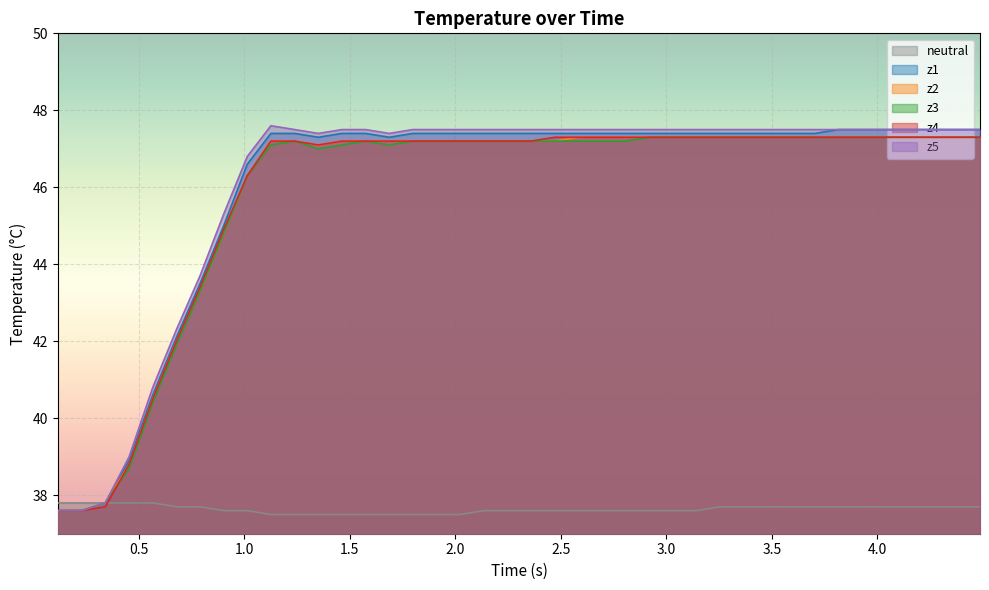

What is the lowest value of the z4 series?

37.6